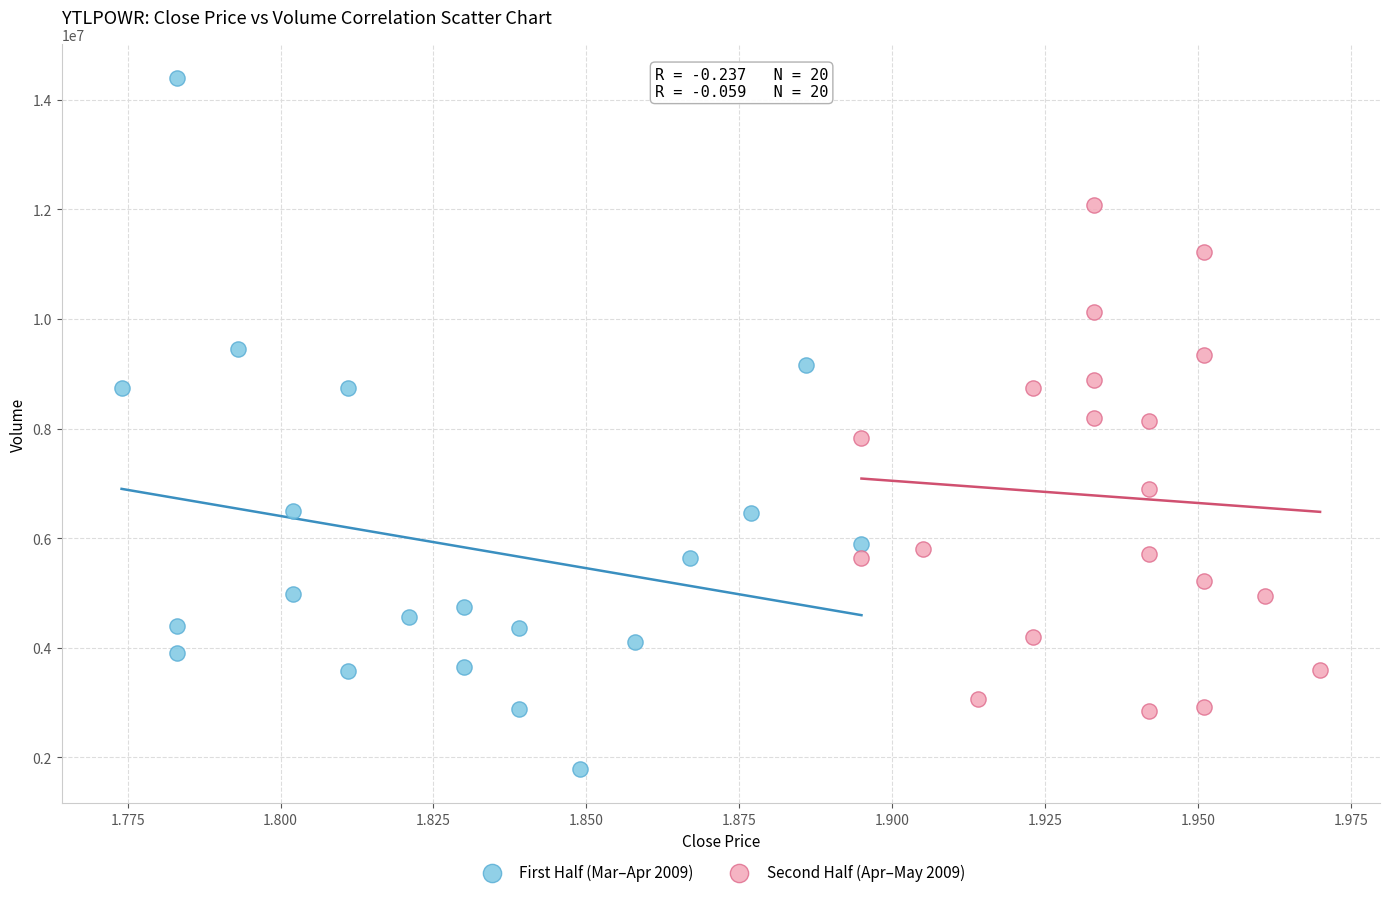

Which series contains the lowest Y value?

First Half (Mar–Apr 2009)